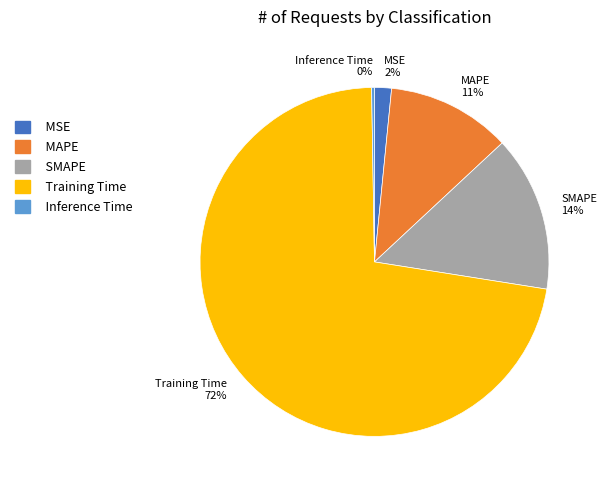

Do MSE and SMAPE together represent more than half of the pie?

No